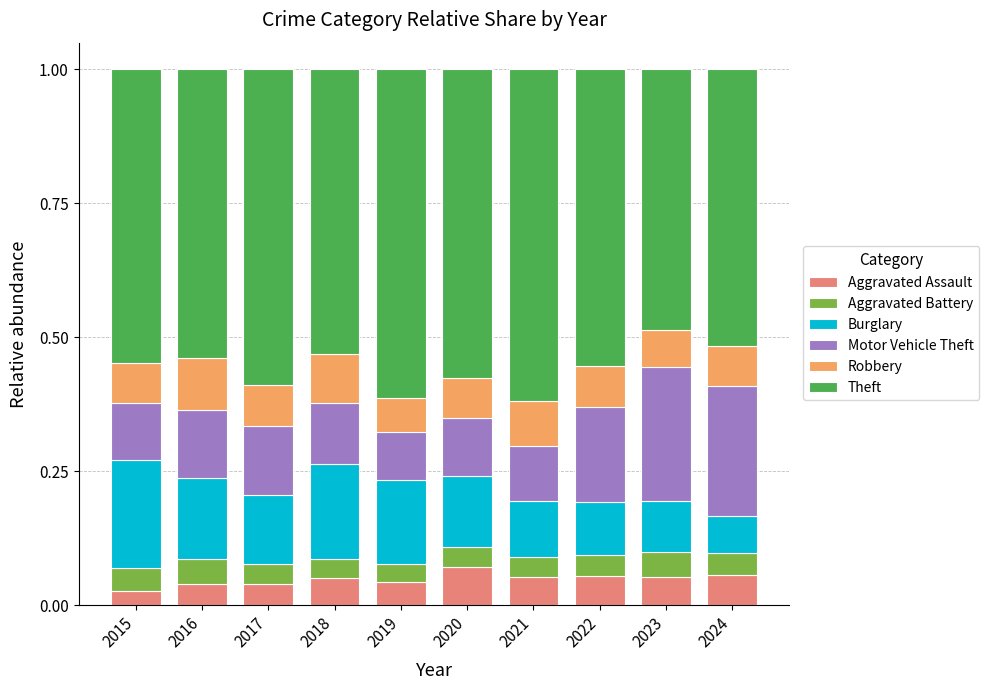

What is the total value across all series at 2015?

1.0